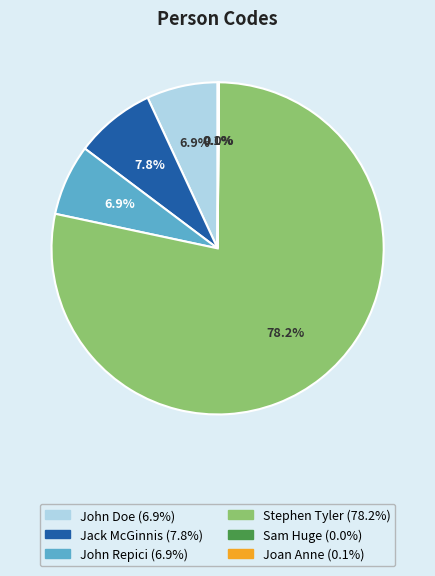

Which slice is the largest?

Stephen Tyler